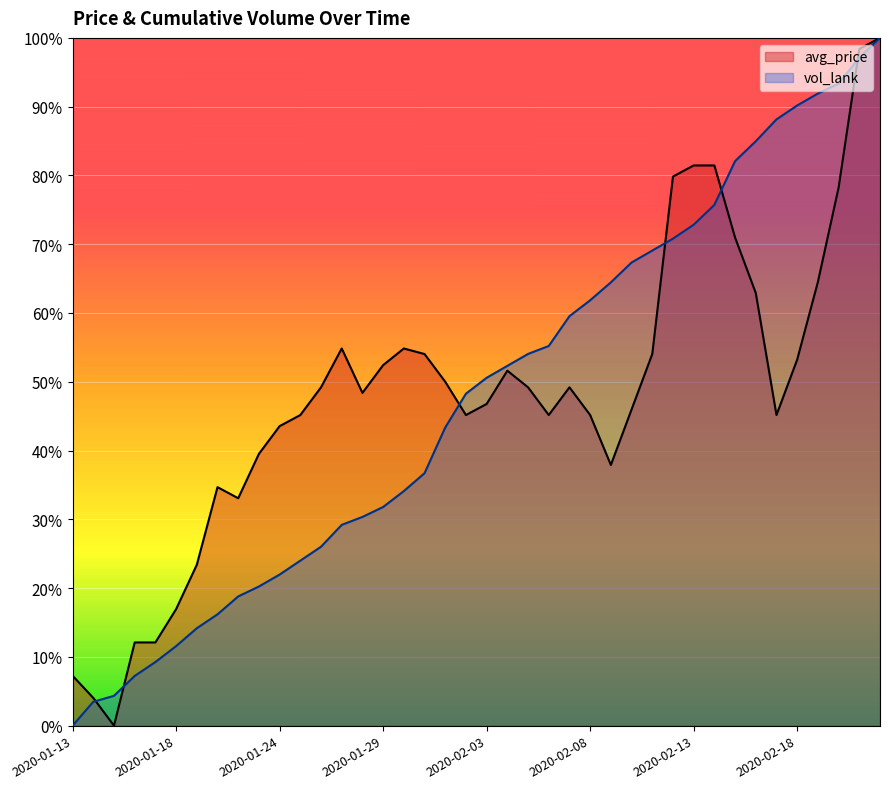

List the labels in order of avg_price value, smallest first.

2020-01-15, 2020-01-14, 2020-01-13, 2020-01-16, 2020-01-17, 2020-01-18, 2020-01-19, 2020-01-21, 2020-01-20, 2020-02-09, 2020-01-23, 2020-01-24, 2020-01-25, 2020-02-02, 2020-02-06, 2020-02-08, 2020-02-17, 2020-02-10, 2020-02-03, 2020-01-28, 2020-01-26, 2020-02-05, 2020-02-07, 2020-02-01, 2020-02-04, 2020-01-29, 2020-02-18, 2020-01-31, 2020-02-11, 2020-01-27, 2020-01-30, 2020-02-16, 2020-02-19, 2020-02-15, 2020-02-20, 2020-02-12, 2020-02-13, 2020-02-14, 2020-02-21, 2020-02-22